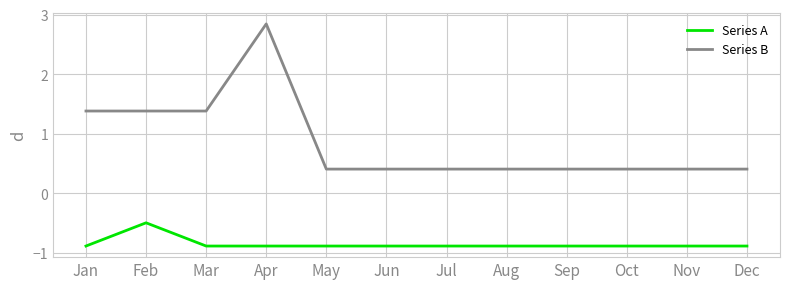

What is the average value of the Series B series?

0.9